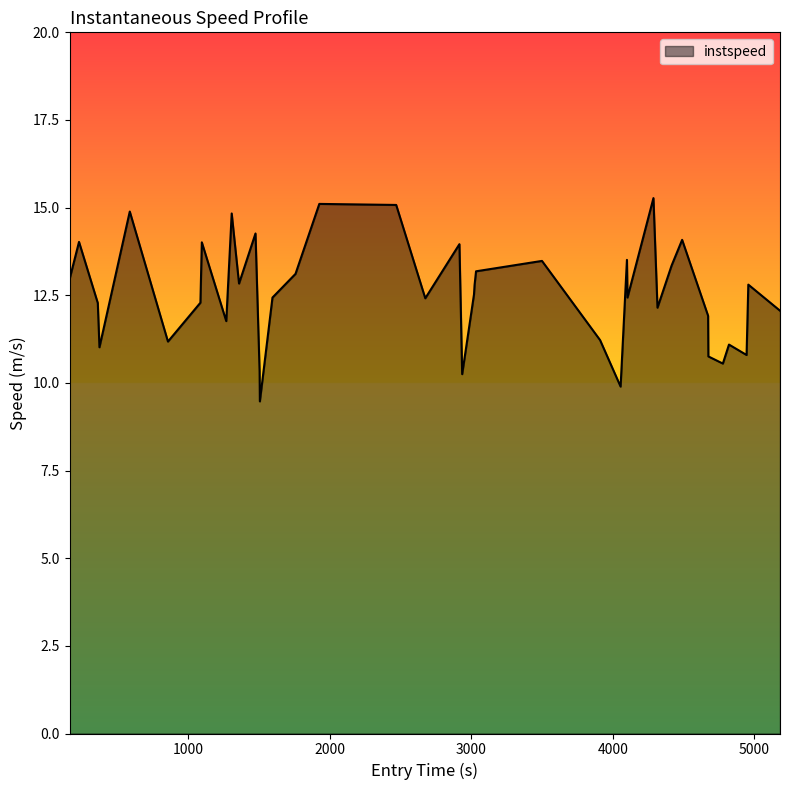

What is the smallest value displayed?

9.5